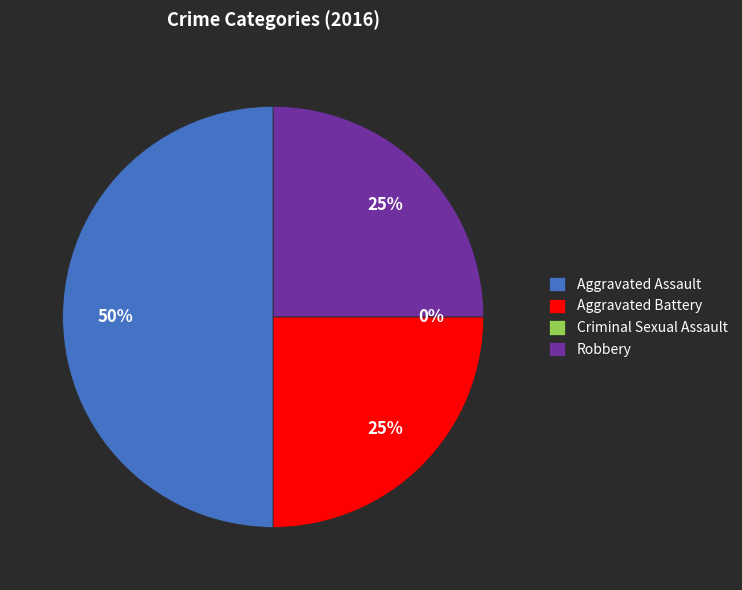

True or false: Robbery accounts for 25% of the total.

True